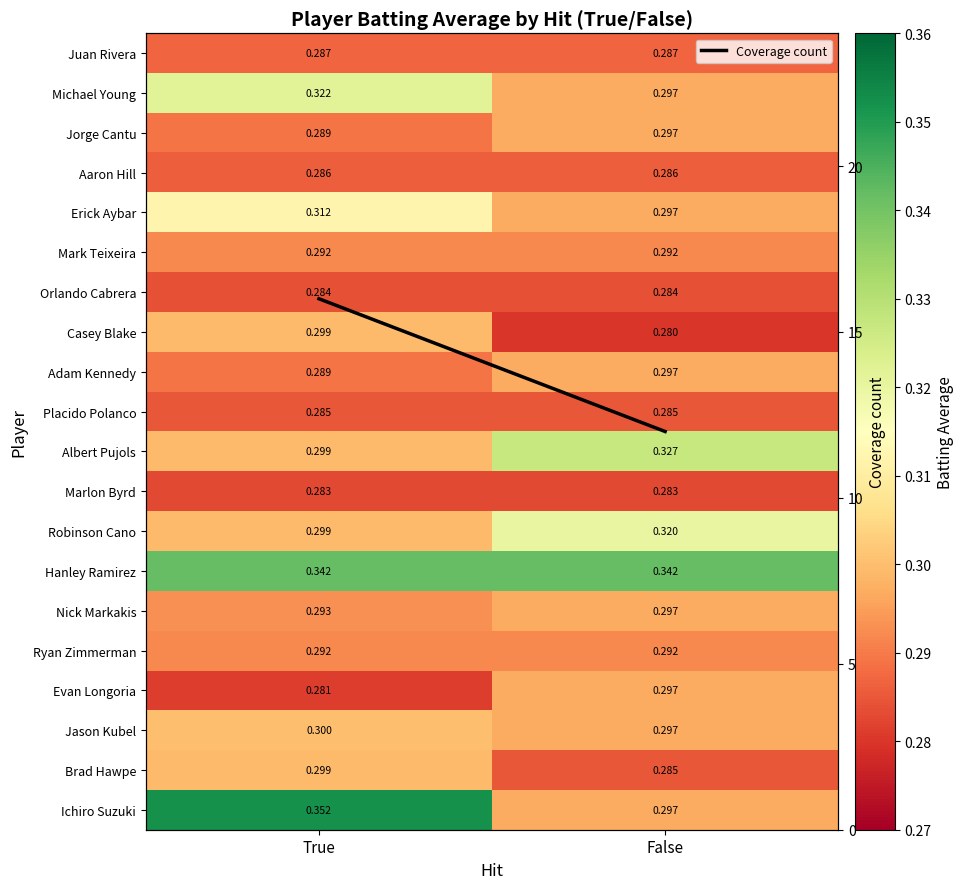

Which series changed the most between True and False?

Coverage count